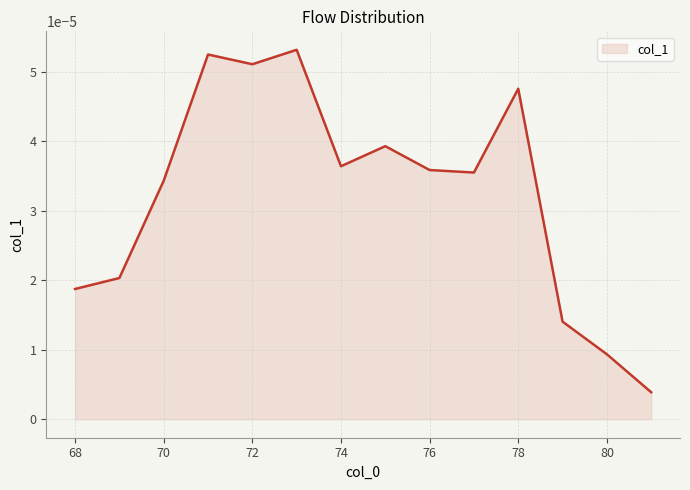

Is this an area chart (filled region under the line)?

Yes